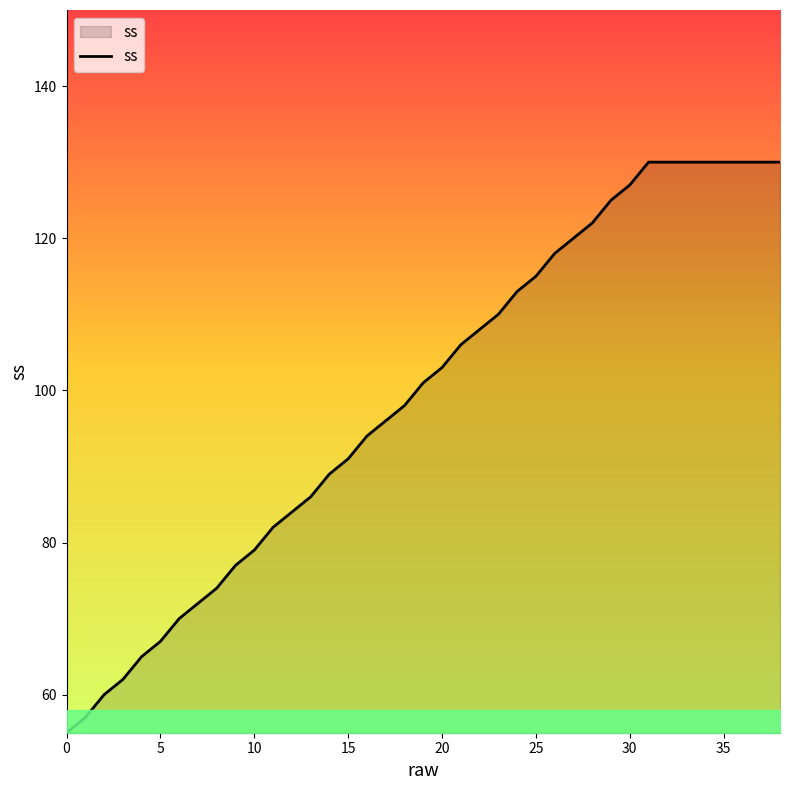

Reading right to left, extract all data points from this chart.

130	130	130	130	130	130	130	130	127	125	122	120	118	115	113	110	108	106	103	101	98	96	94	91	89	86	84	82	79	77	74	72	70	67	65	62	60	57	55